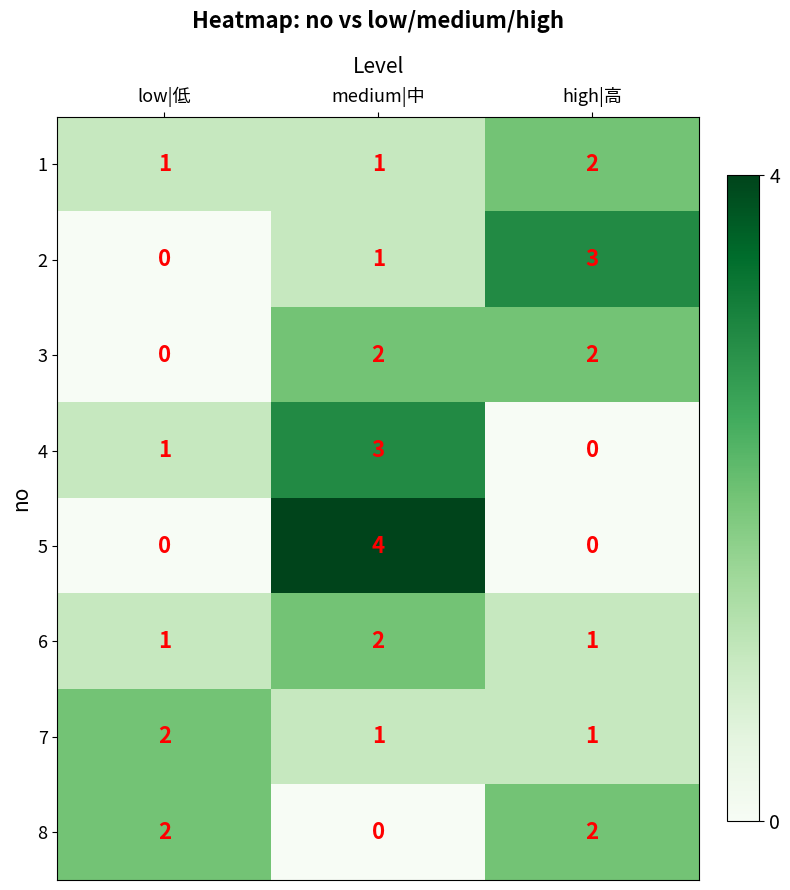

How many data points in 5 are above 0?

1